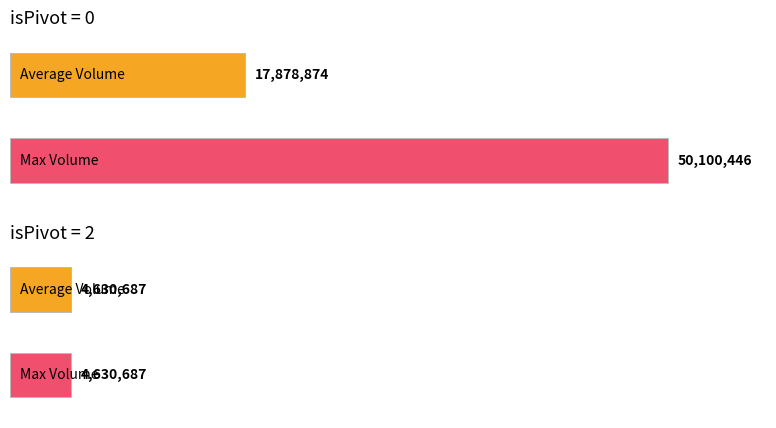

What are all the series names shown in the legend?

Average Volume, Max Volume